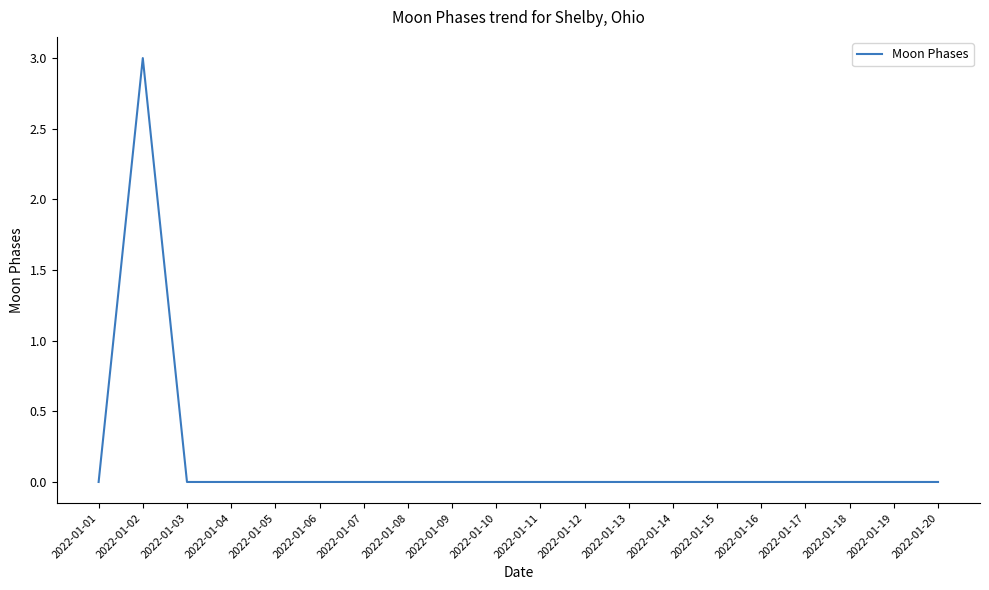

Reading left to right, what are all the values shown in this chart?

0	3	0	0	0	0	0	0	0	0	0	0	0	0	0	0	0	0	0	0